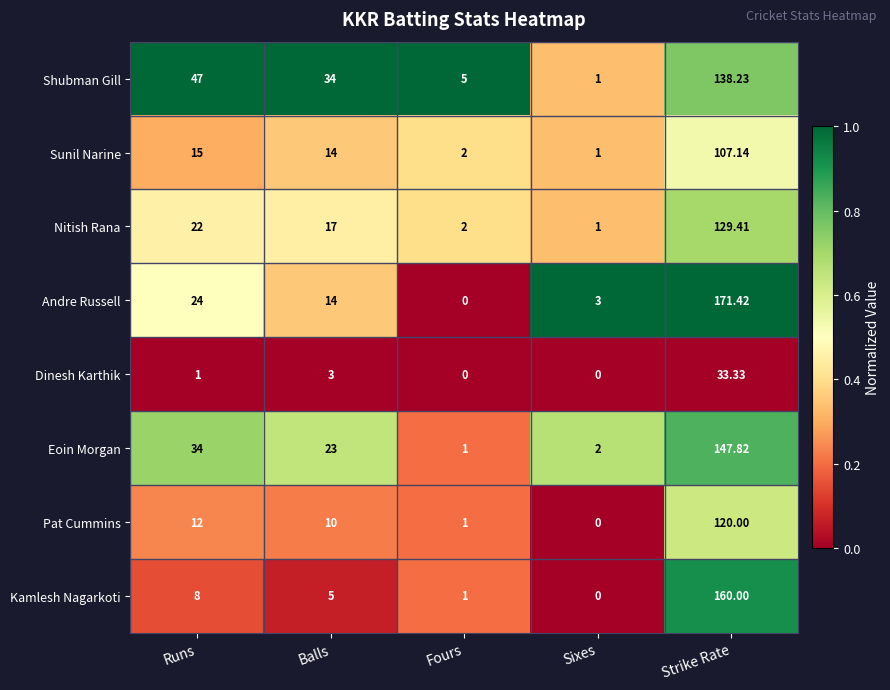

Which series has the largest range (max minus min)?

Andre Russell